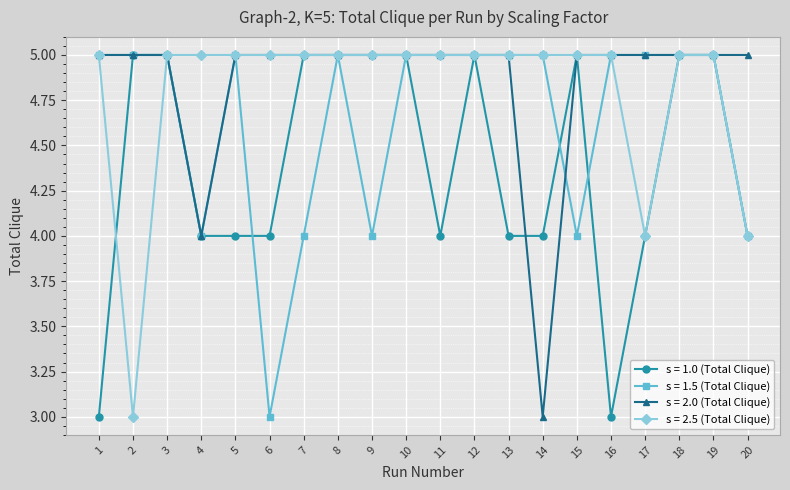

What is the approximate value of s = 2.0 (Total Clique) at 2?

5